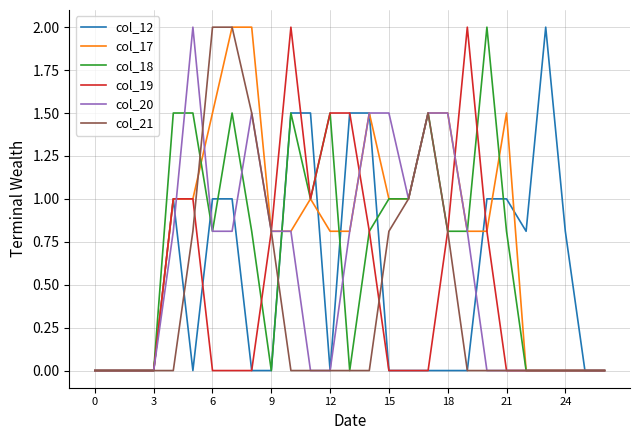

What is the maximum value shown in the chart?

2.0